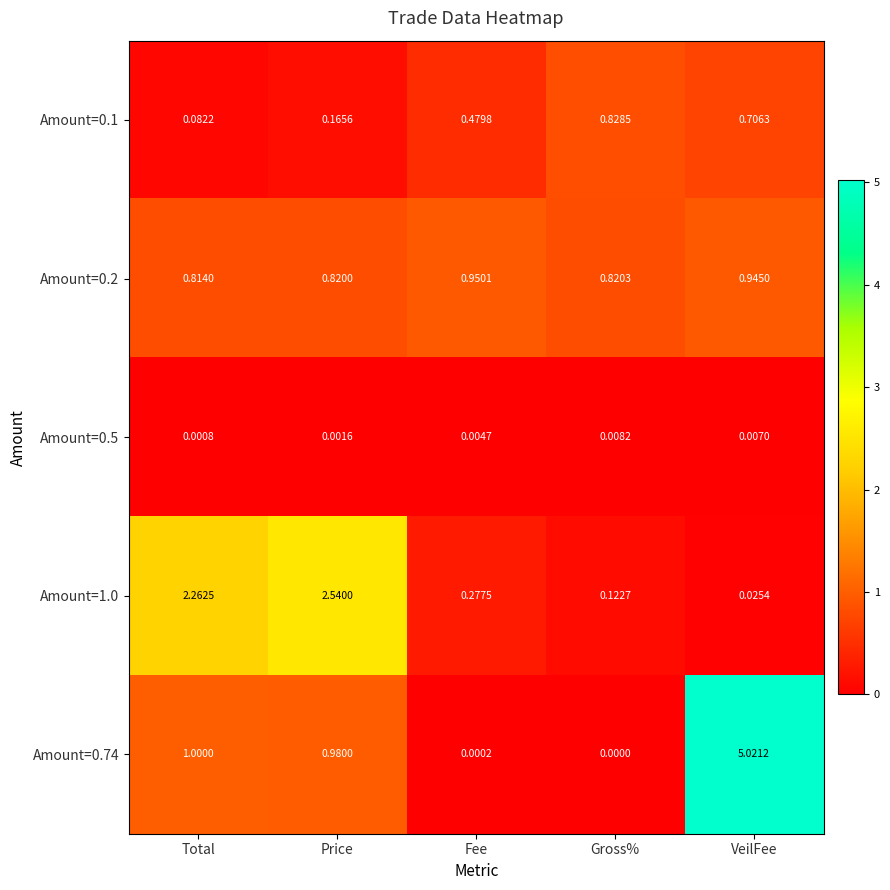

Between Price and Gross%, which series saw the biggest shift?

Amount=1.0